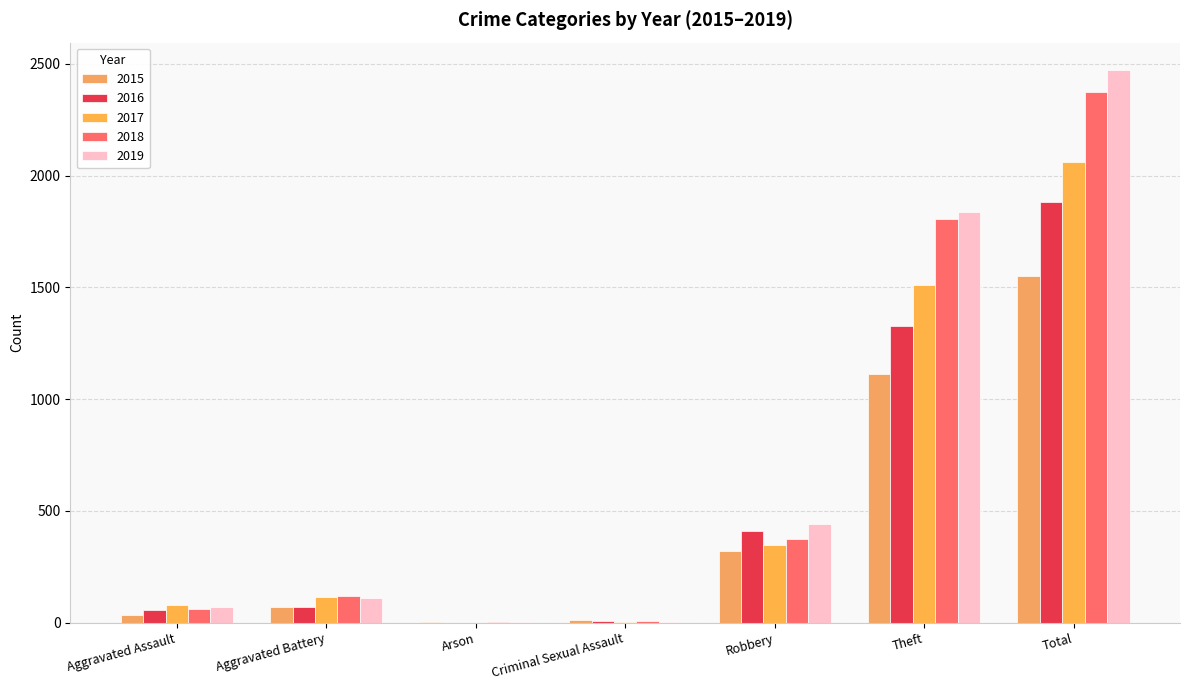

Reading left to right, transcribe all the data shown in this chart.

2015: 35	68	3	10	321	1113	1551
2016: 58	71	0	8	411	1329	1882
2017: 79	113	0	5	347	1510	2059
2018: 61	120	1	9	375	1804	2372
2019: 72	110	1	5	442	1839	2471